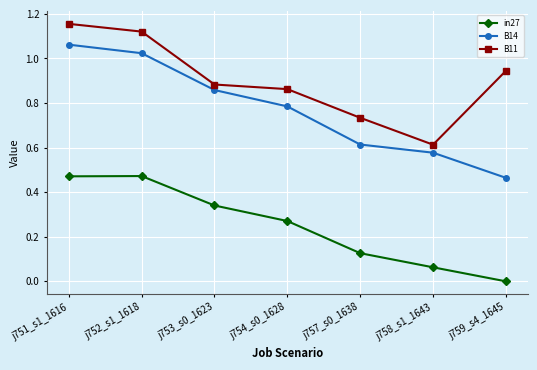

True or false: in27 has a value of 0.5 at j753_s0_1623.

False